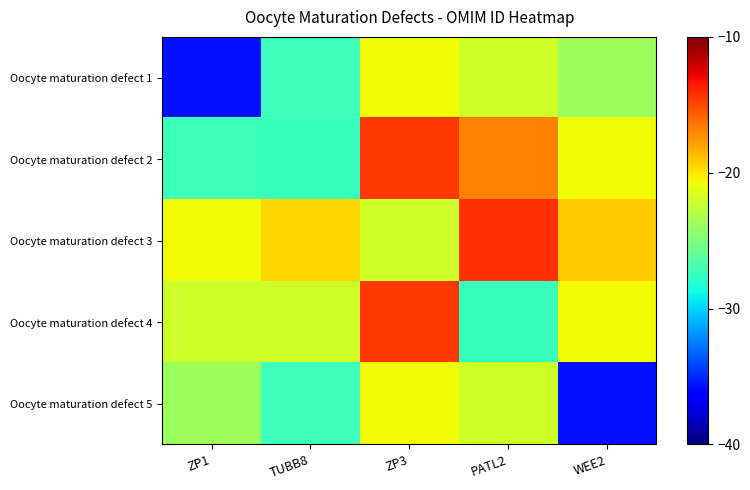

Which series changed the most between ZP1 and WEE2?

Oocyte maturation defect 1